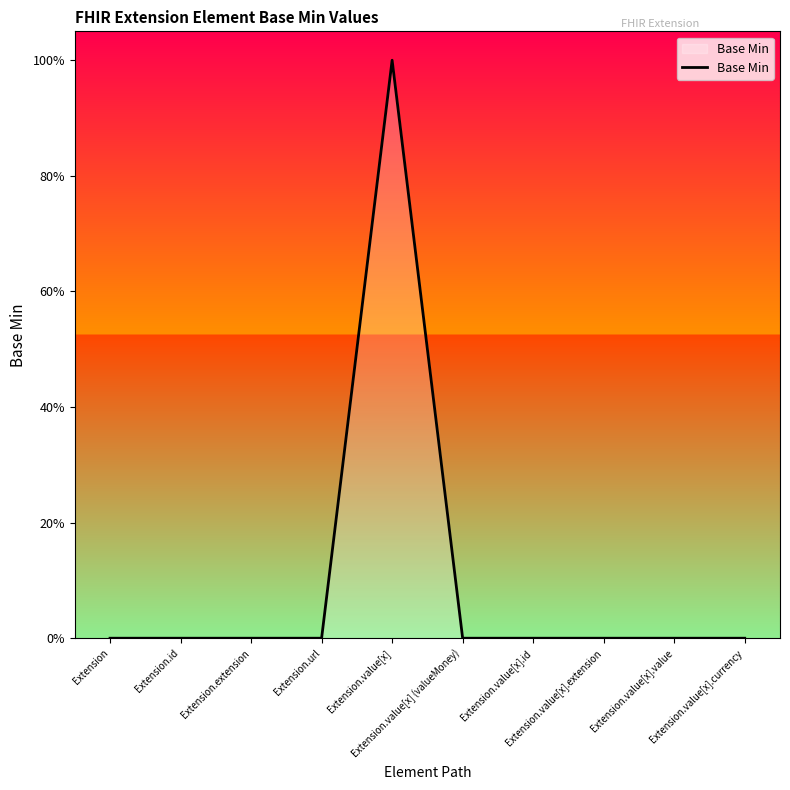

Reading right to left, extract all data points from this chart.

0	0	0	0	0	1	0	0	0	0